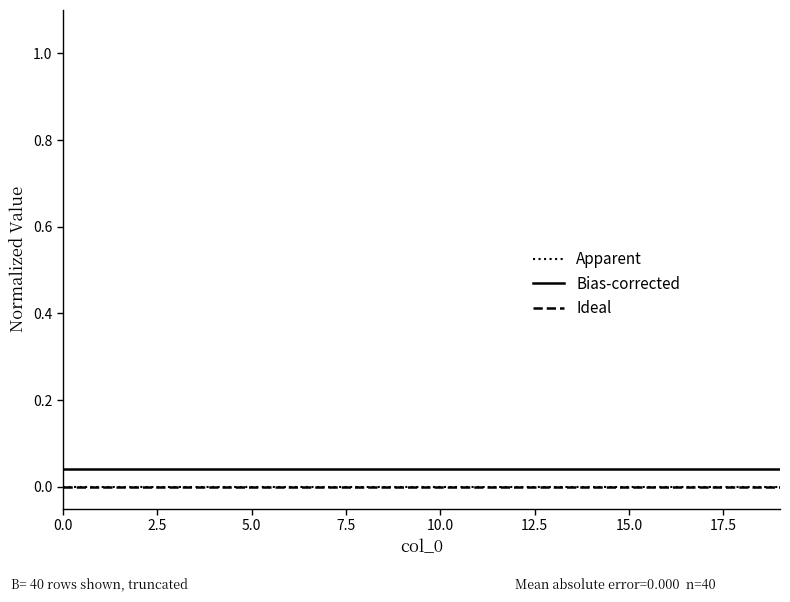

True or false: Ideal and Bias-corrected cross at least once.

False